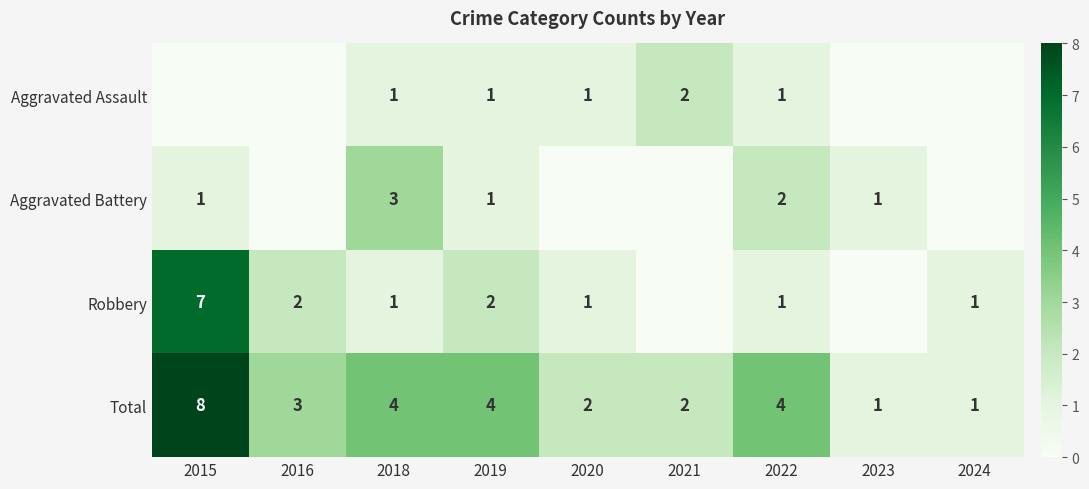

True or false: Aggravated Battery has a value of 2 at 2019.

False